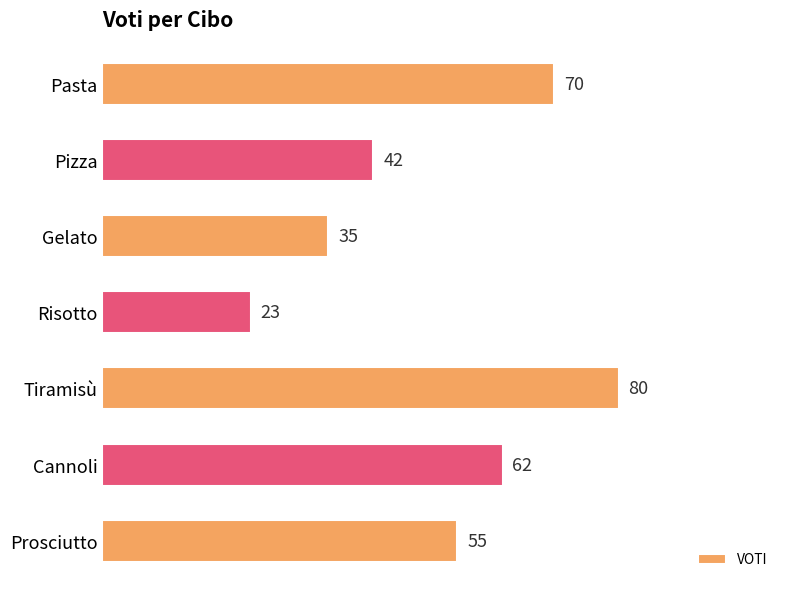

Reading top to bottom, what are all the values shown in this chart?

Pasta=70	Pizza=42	Gelato=35	Risotto=23	Tiramisù=80	Cannoli=62	Prosciutto=55